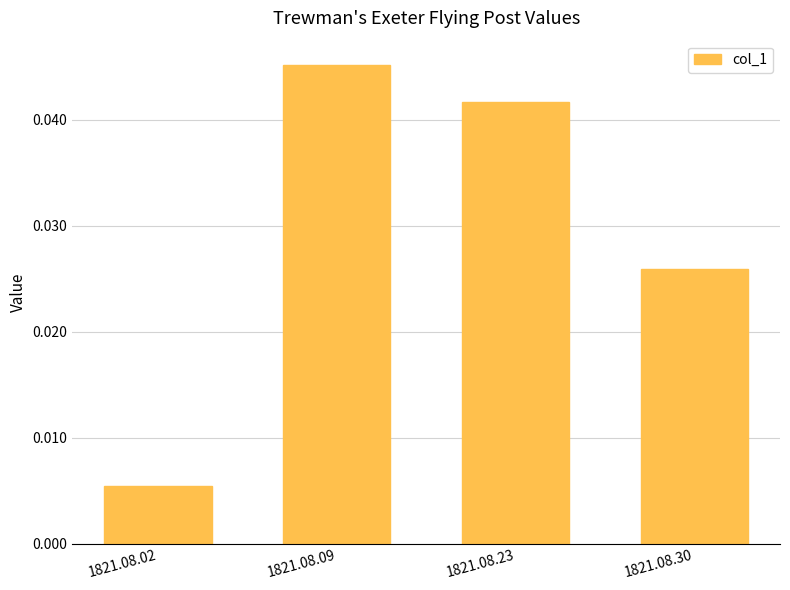

At which label is the value closest to 0?

1821.08.02